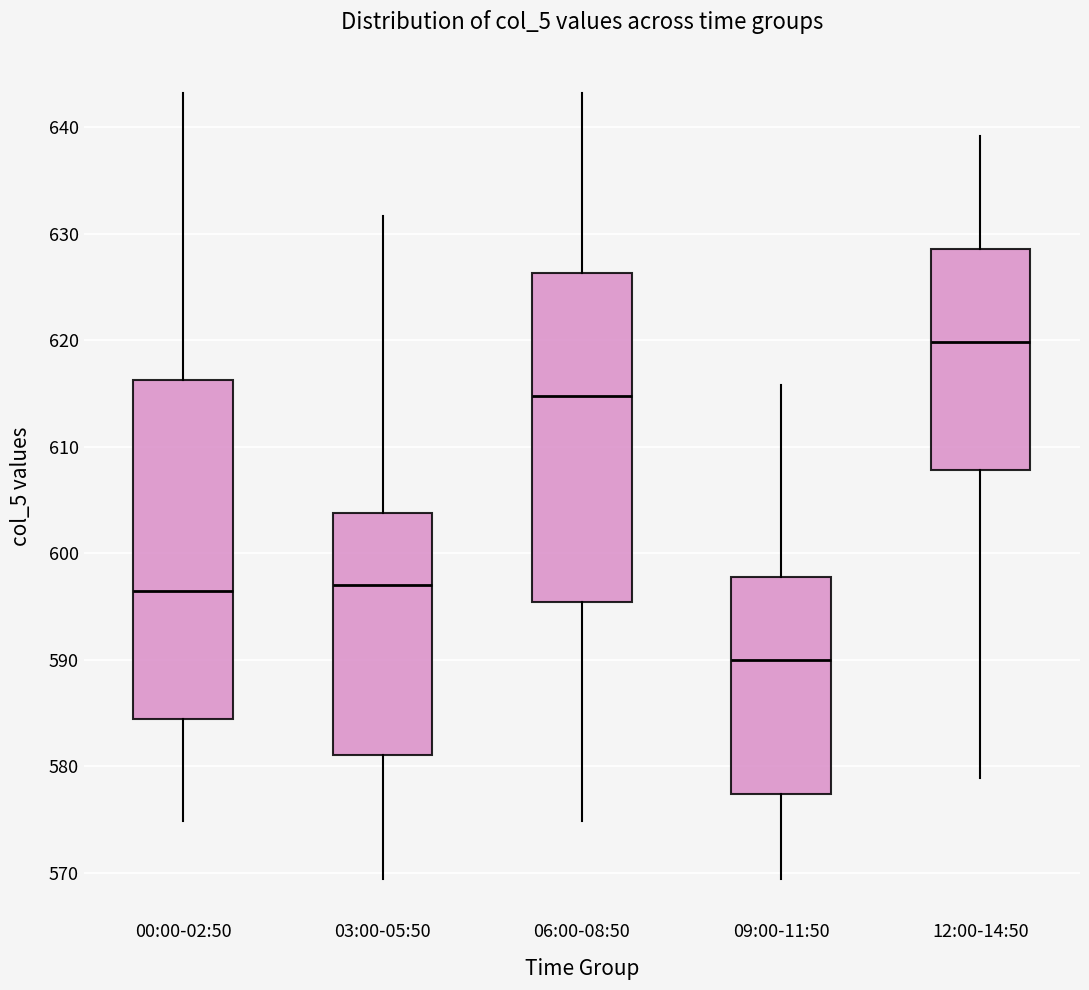

Reading left to right, transcribe this box plot: for each box, give where its median line is, the range the box spans, and where its two whiskers end, as read against the y-axis. The values are not printed on the chart, so give them approximately, as read against the axis.

00:00-02:50: median 597, box 584 to 616, whiskers 575 to 643
03:00-05:50: median 597, box 581 to 604, whiskers 569 to 632
06:00-08:50: median 615, box 595 to 626, whiskers 575 to 643
09:00-11:50: median 590, box 577 to 598, whiskers 569 to 616
12:00-14:50: median 620, box 608 to 629, whiskers 579 to 639